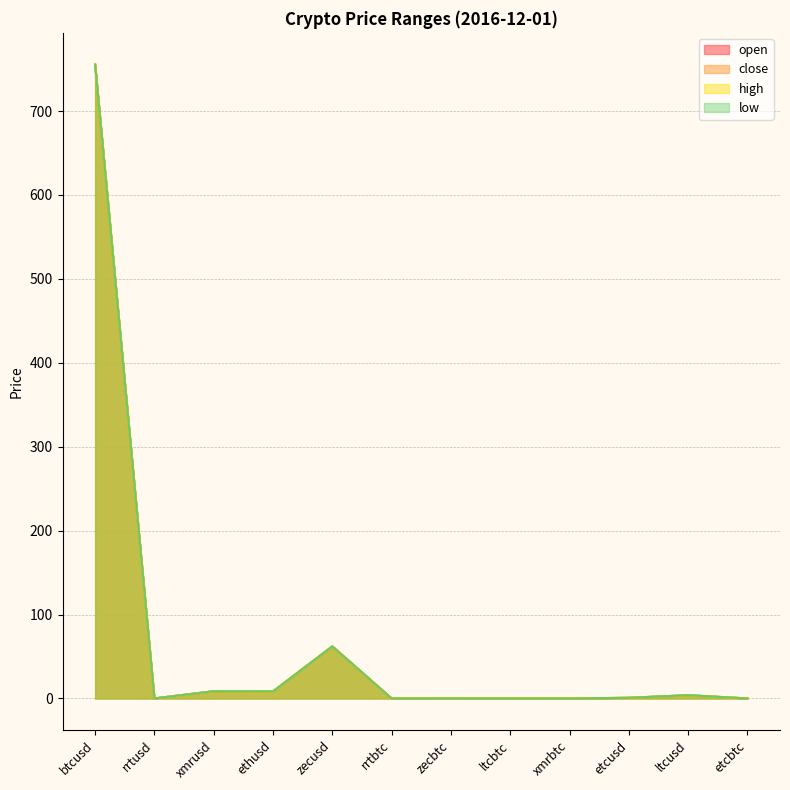

Where is low nearest to the value 377?

zecusd